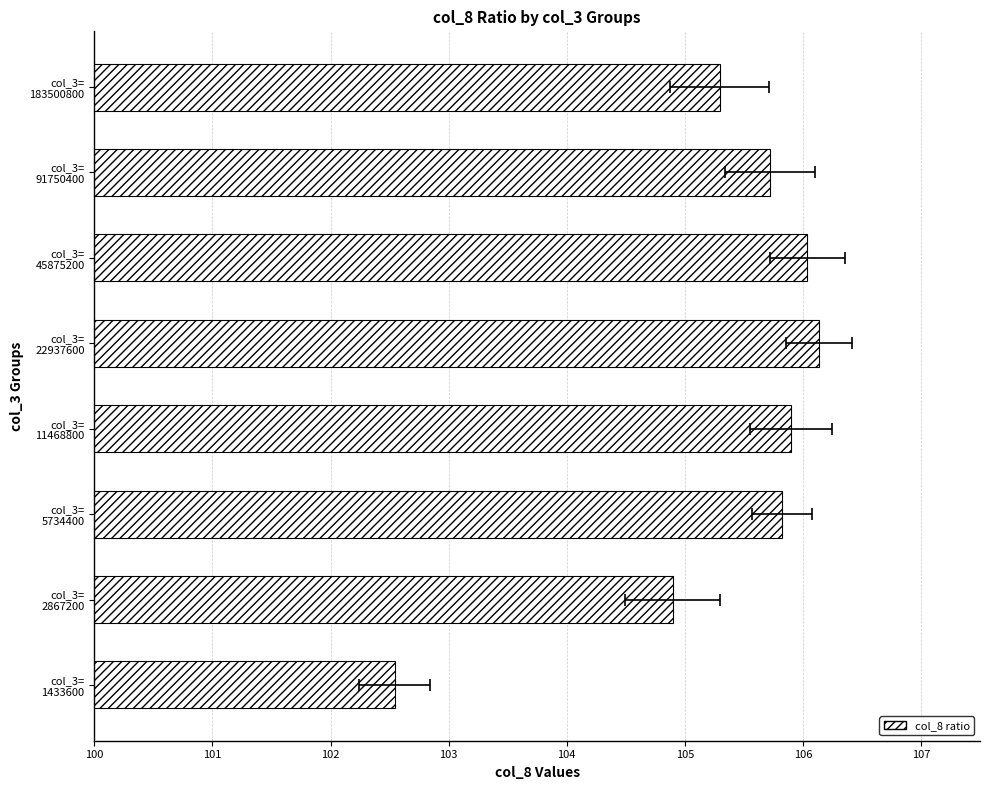

What is the smallest value displayed?

102.5